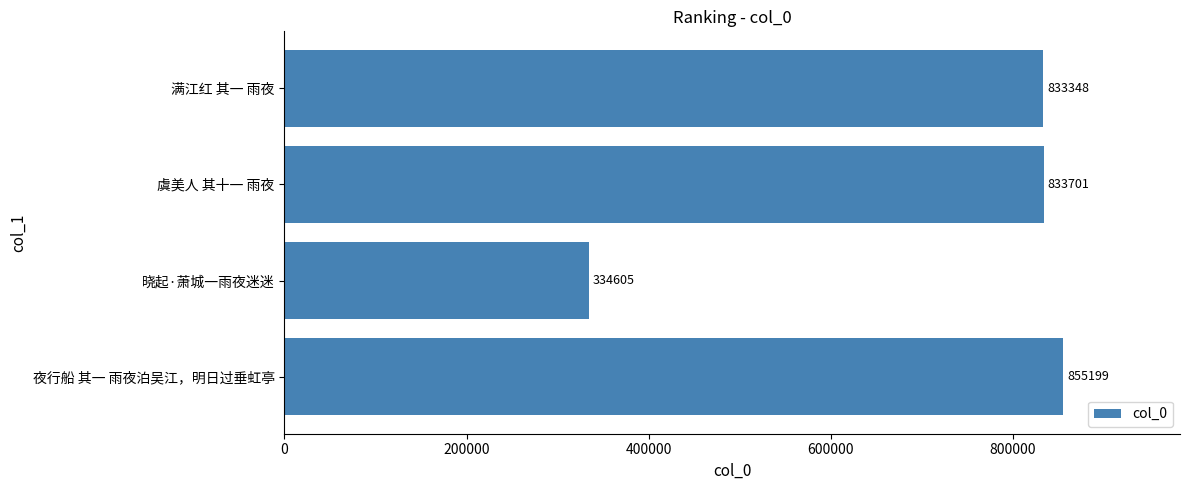

Approximately how many times larger is the value at 满江红 其一 雨夜 compared to 虞美人 其十一 雨夜?

1.0